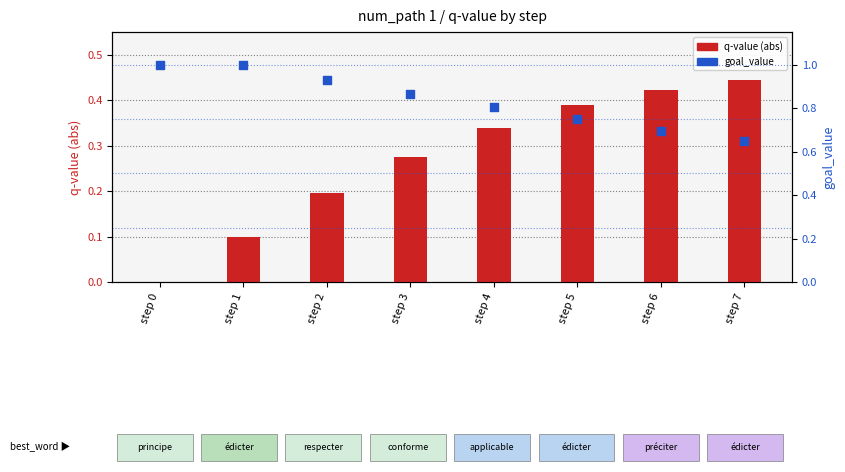

At how many categories does at least one series exceed 0?

8